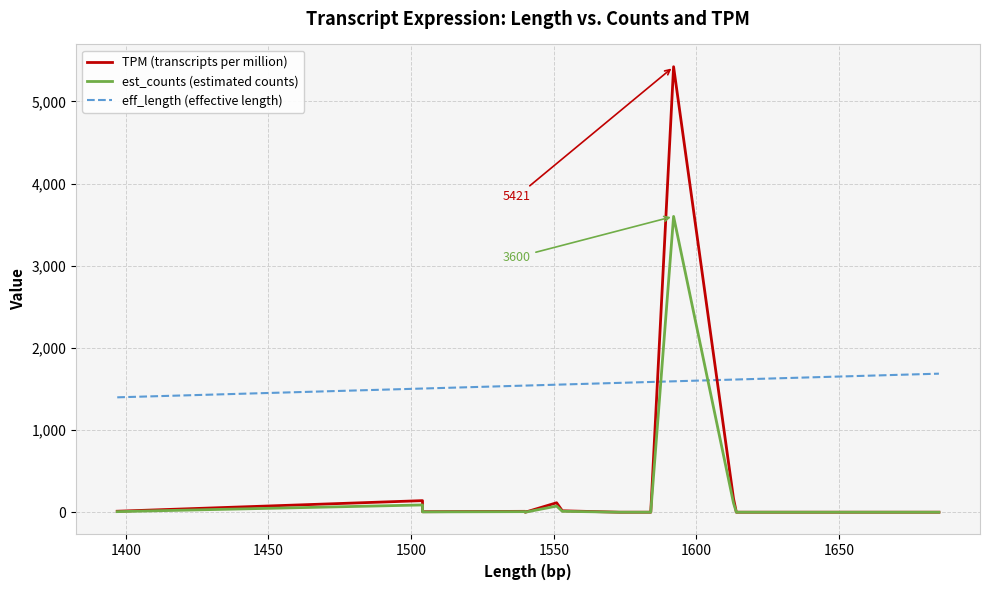

Which series has the widest spread of values?

TPM (transcripts per million)